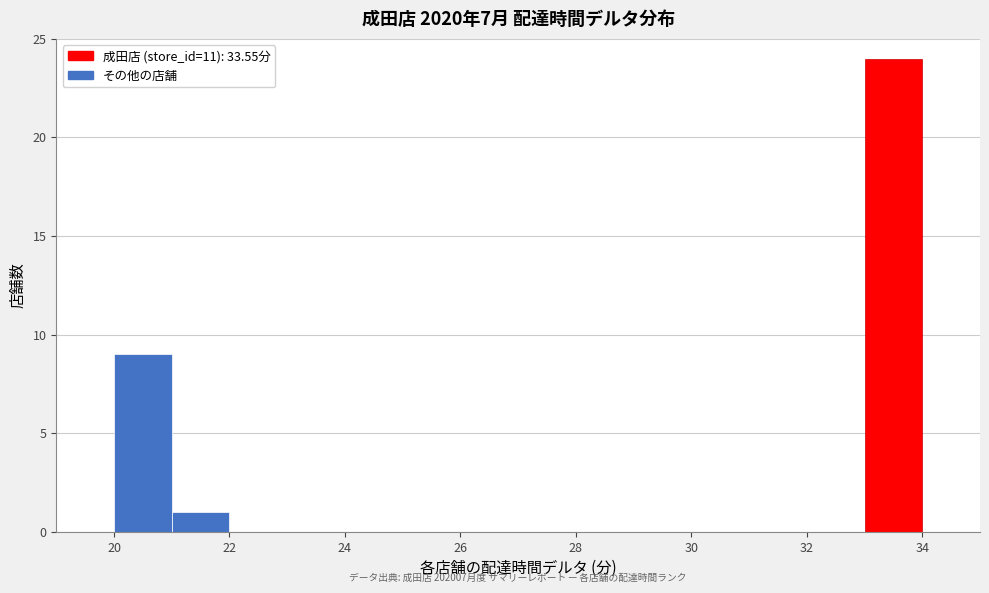

Which range on the x-axis has the tallest bar?

33 to 34